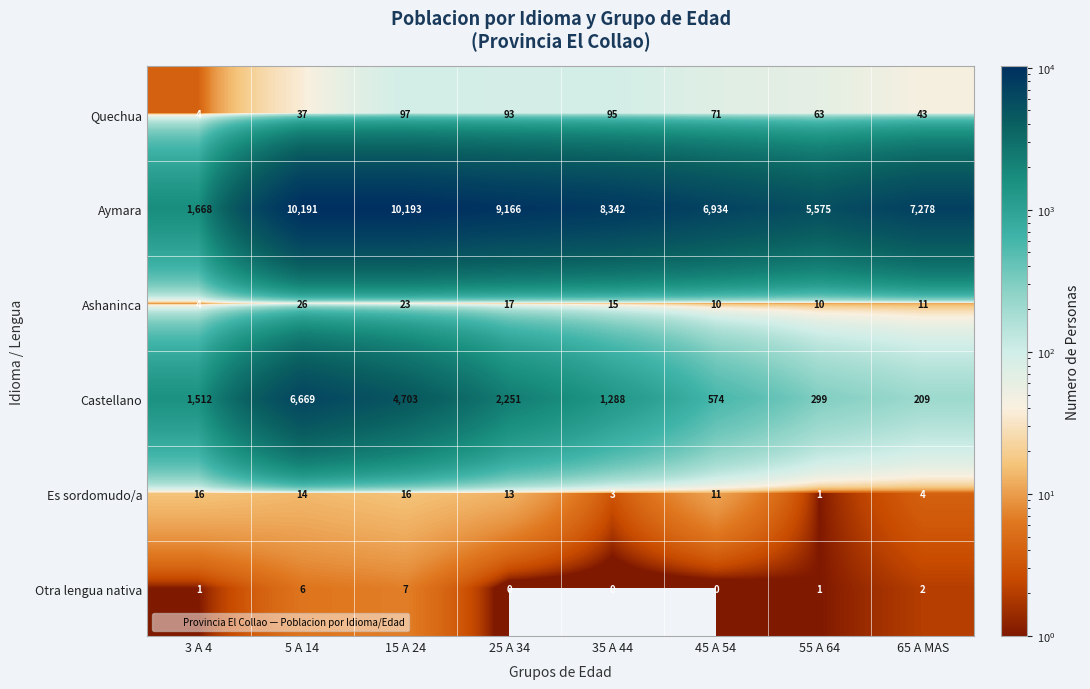

What is the sum of all Castellano values?

17505